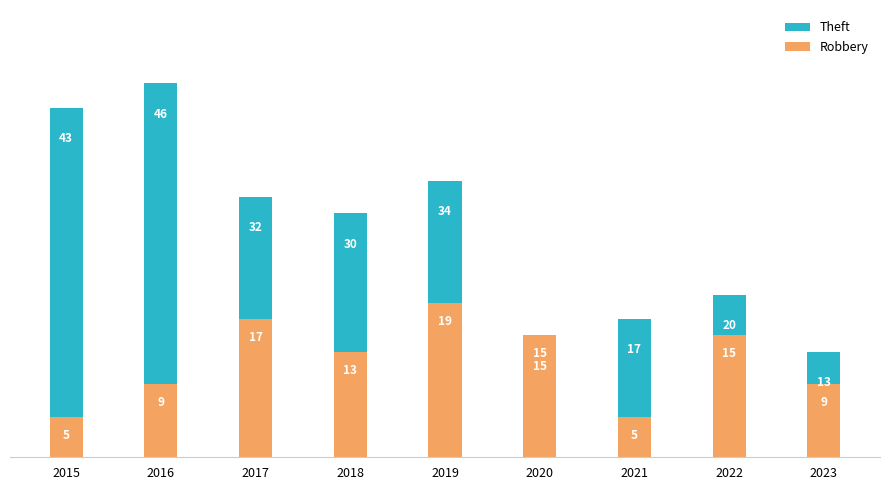

List the labels in order of Theft value, largest first.

2016, 2015, 2019, 2017, 2018, 2022, 2021, 2020, 2023